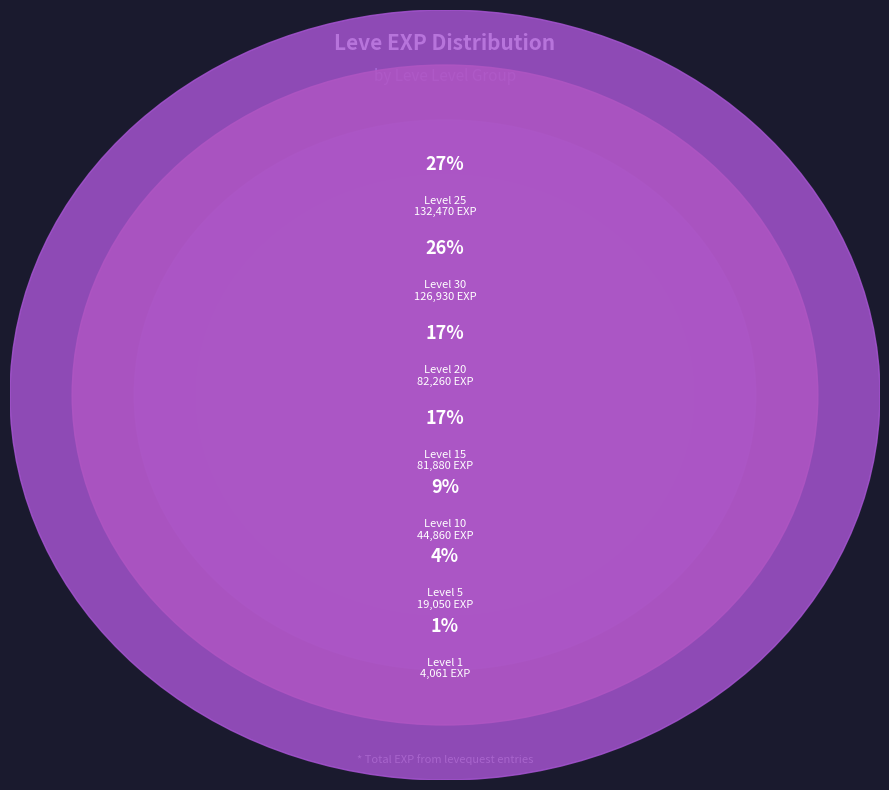

Between 10 and 1, which is larger?

10